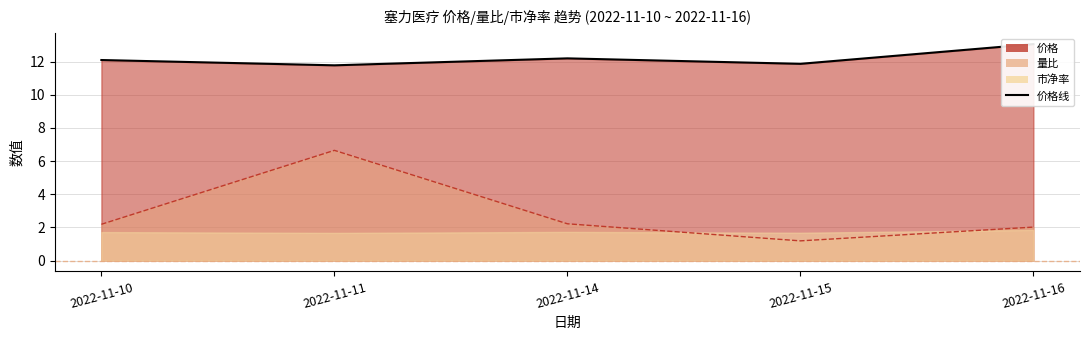

What is the sum of all 价格 values?

61.0